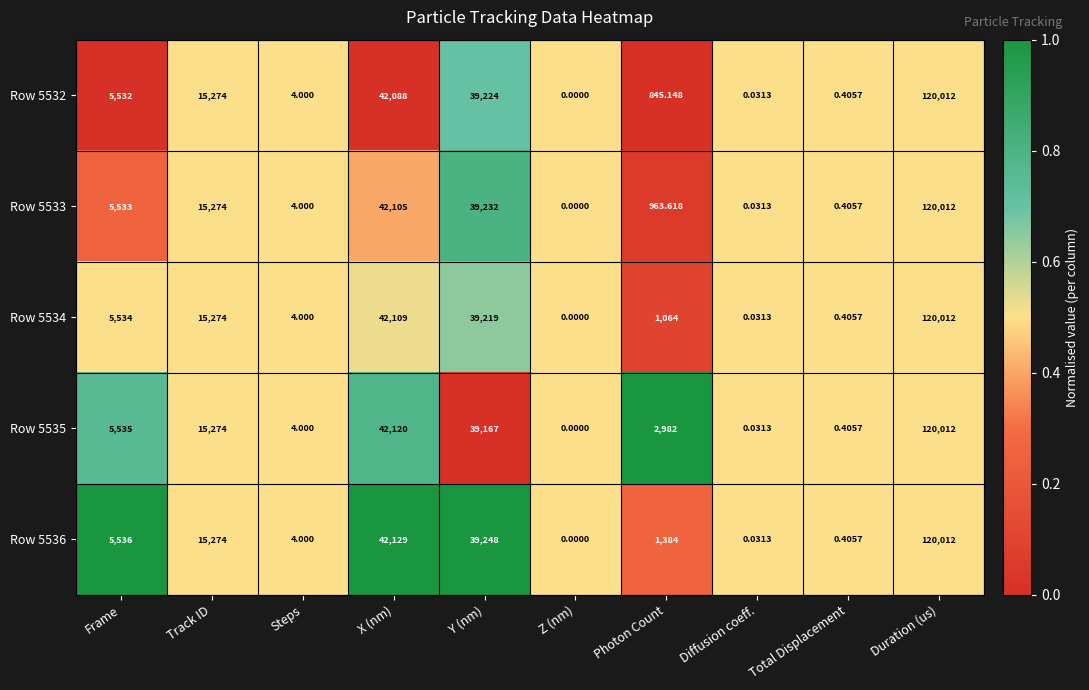

What is the greatest value displayed?

120012.0